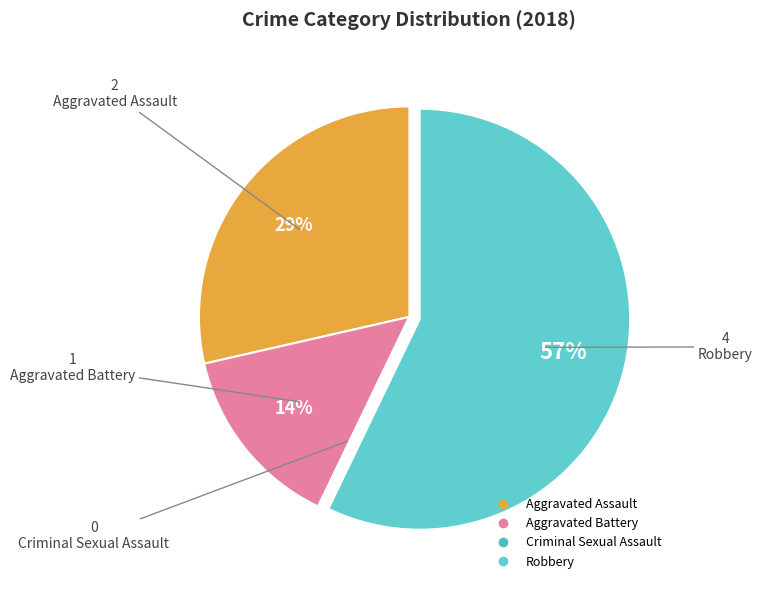

To the nearest percent, what portion does Aggravated Battery represent?

14%